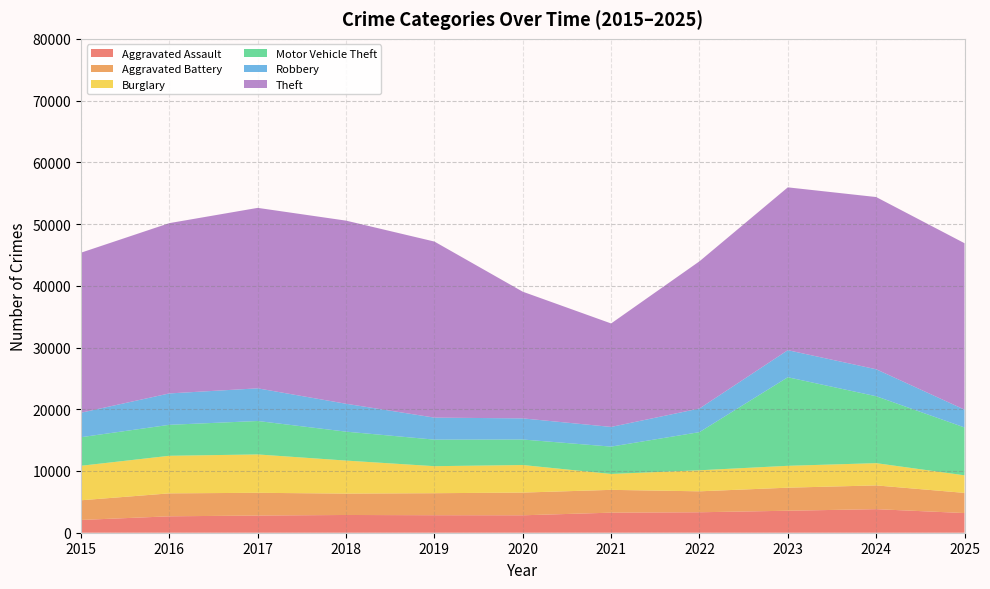

Reading left to right, list all the values displayed in this chart.

Aggravated Assault: 2015=2068	2016=2659	2017=2783	2018=2874	2019=2836	2020=2823	2021=3249	2022=3314	2023=3561	2024=3817	2025=3185
Aggravated Battery: 2015=3188	2016=3718	2017=3683	2018=3462	2019=3566	2020=3679	2021=3695	2022=3393	2023=3736	2024=3848	2025=3267
Burglary: 2015=5589	2016=6086	2017=6215	2018=5351	2019=4376	2020=4464	2021=2577	2022=3408	2023=3541	2024=3604	2025=2846
Motor Vehicle Theft: 2015=4628	2016=5016	2017=5417	2018=4685	2019=4302	2020=4133	2021=4428	2022=6179	2023=14346	2024=10840	2025=7754
Robbery: 2015=3968	2016=5085	2017=5290	2018=4517	2019=3565	2020=3422	2021=3187	2022=3825	2023=4384	2024=4370	2025=2888
Theft: 2015=25921	2016=27586	2017=29233	2018=29664	2019=28519	2020=20520	2021=16762	2022=23843	2023=26376	2024=27896	2025=26957